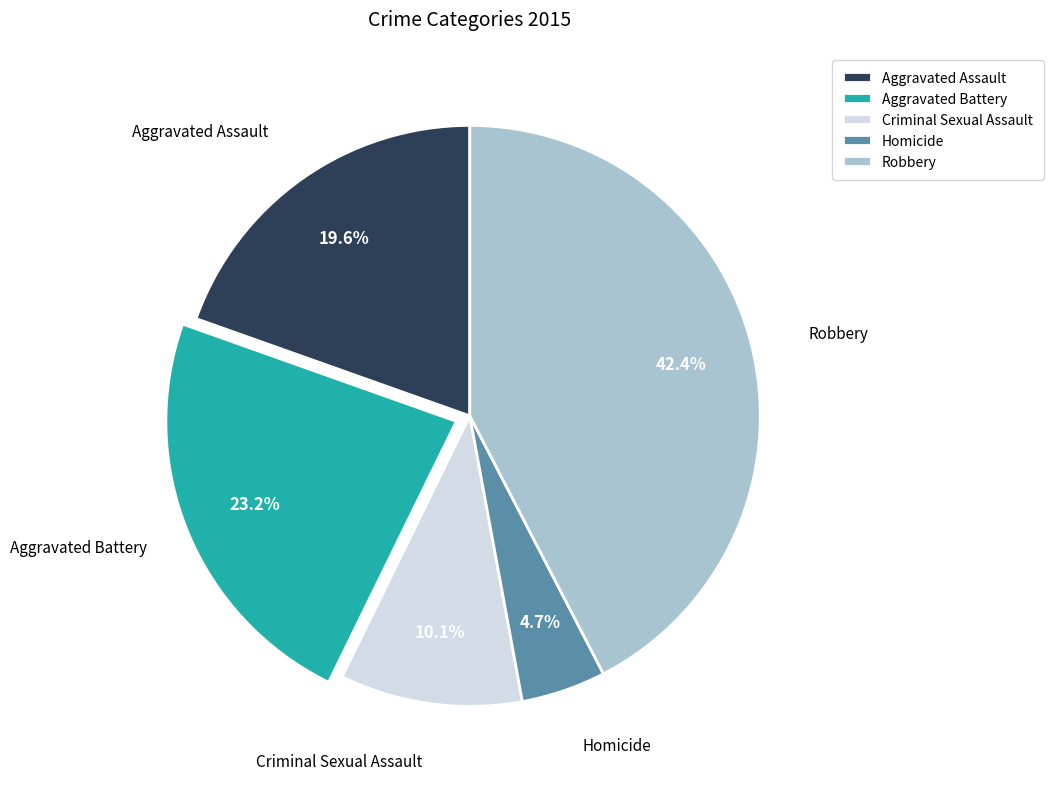

How many segments does this pie chart have?

5